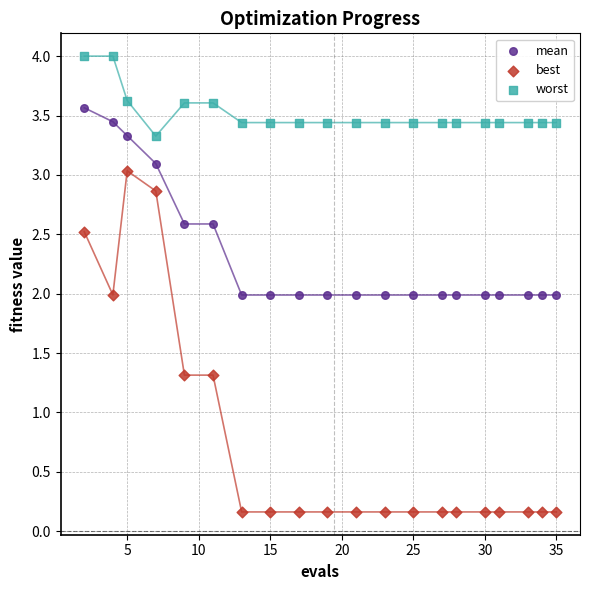

Which series has the largest Y range (max minus min)?

best